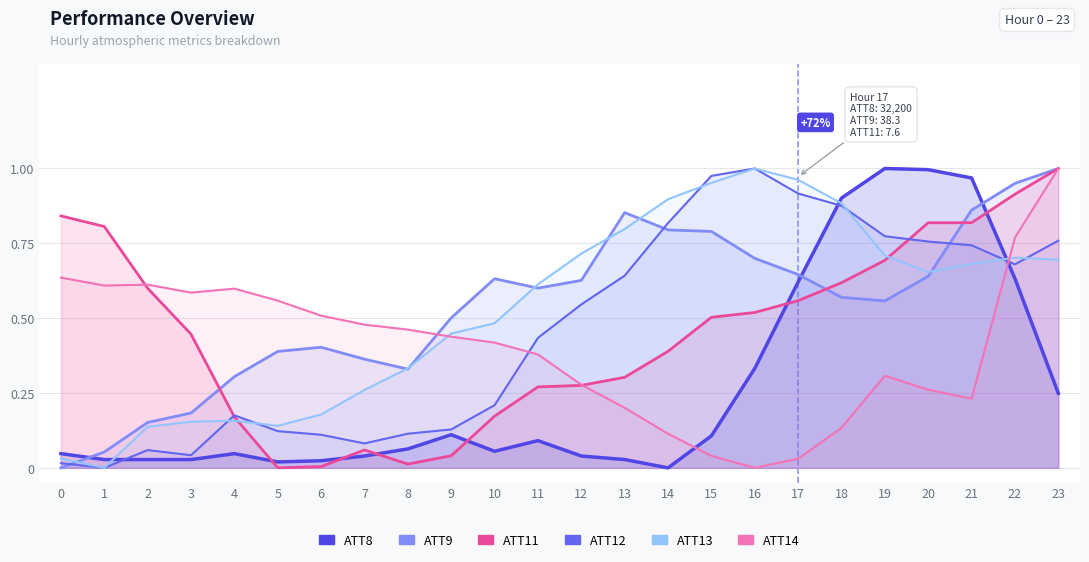

Which series changed the most between 7 and 12?

ATT12